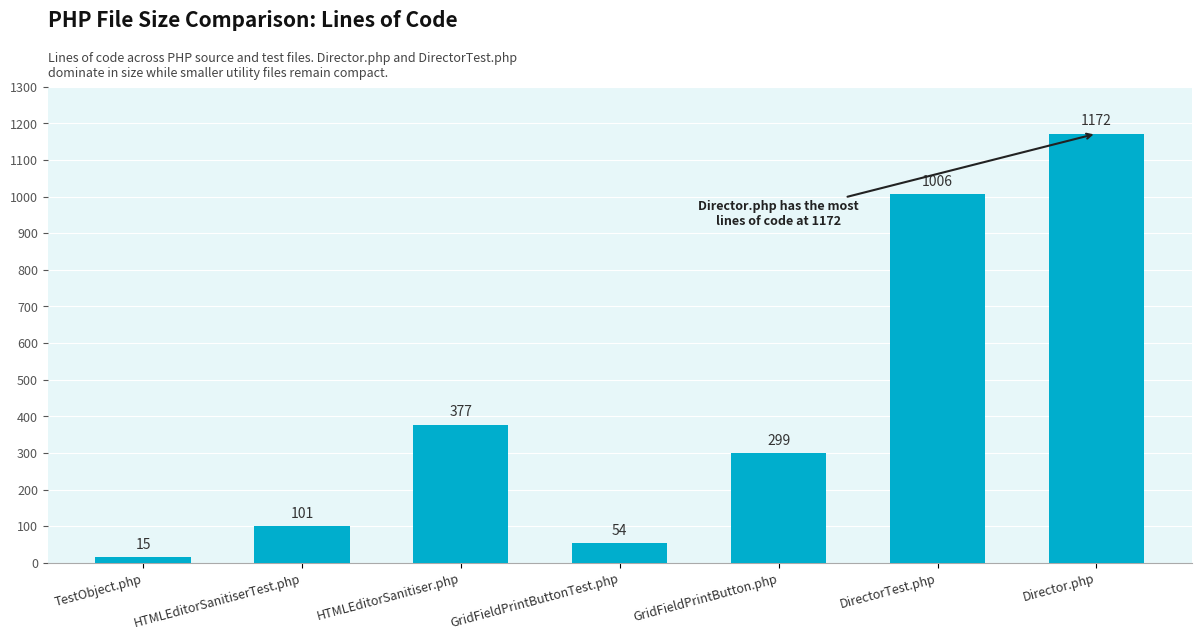

What is the label of the 7th bar from the left?

Director.php